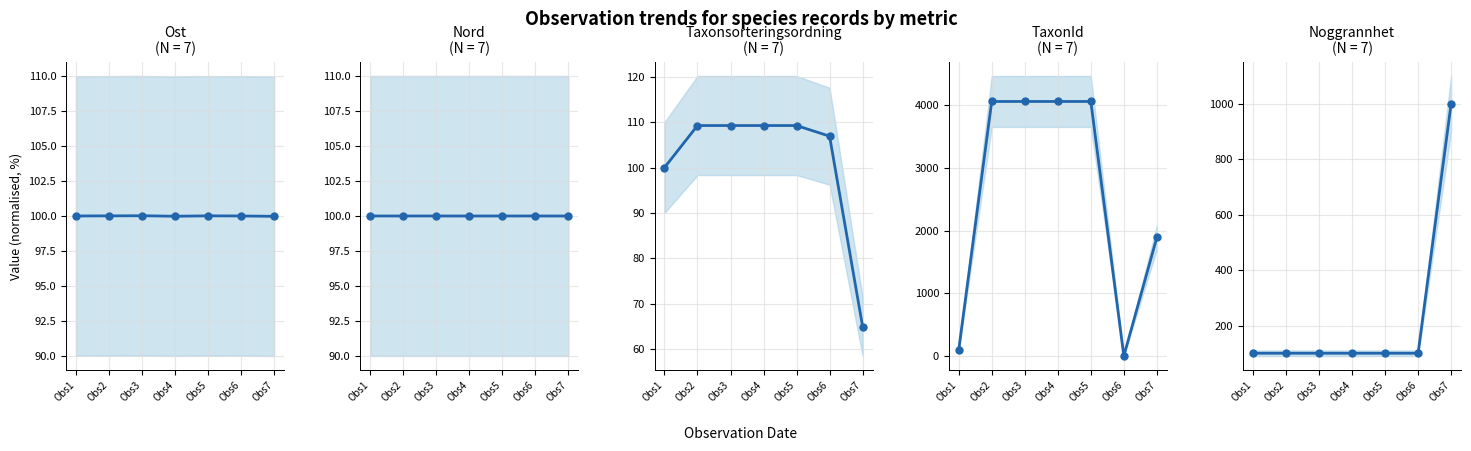

Which series has the largest range (max minus min)?

TaxonId